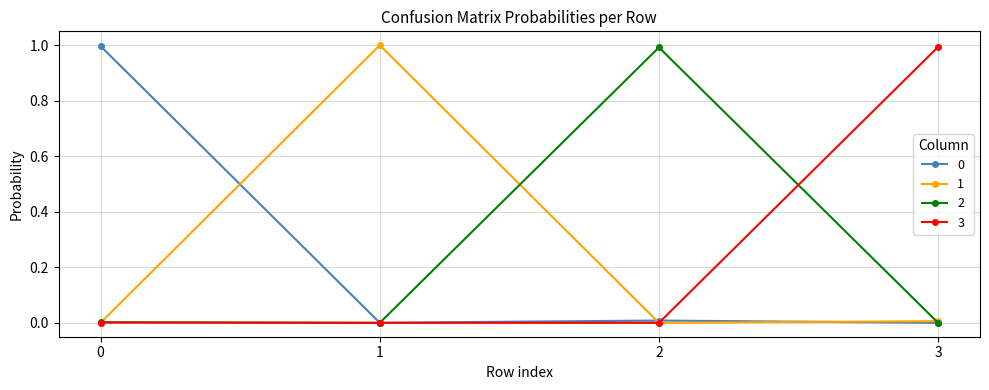

What is the sum of all 0 values?

1.0